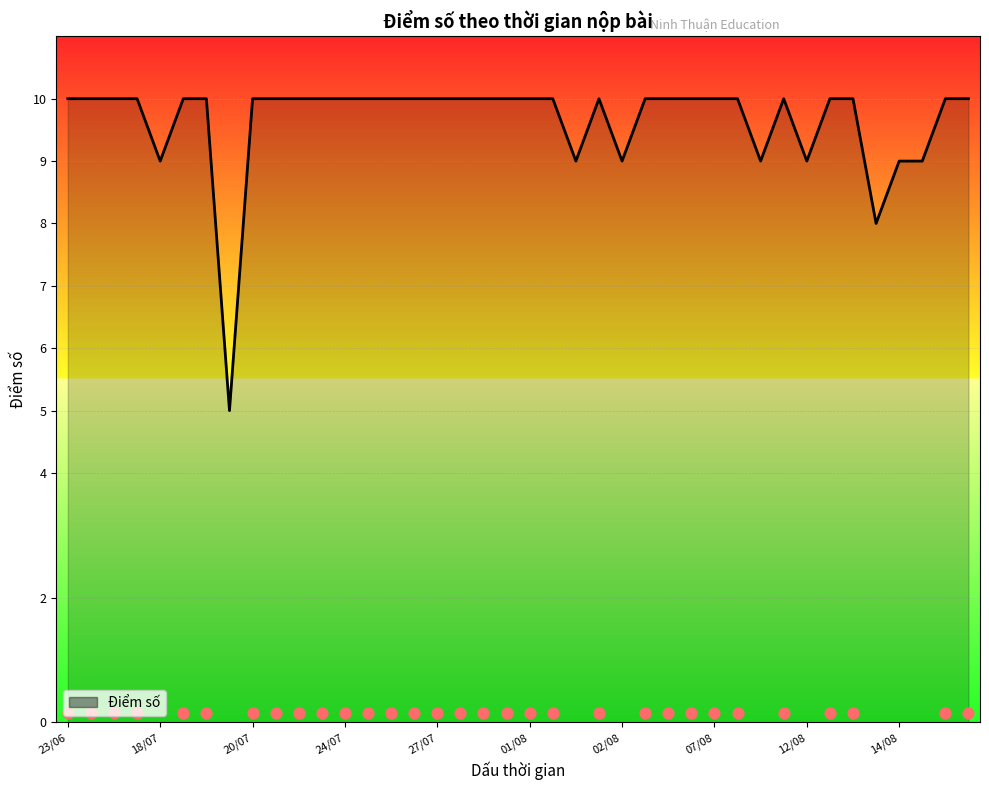

Which has a higher value, 24/07 or 01/08?

24/07